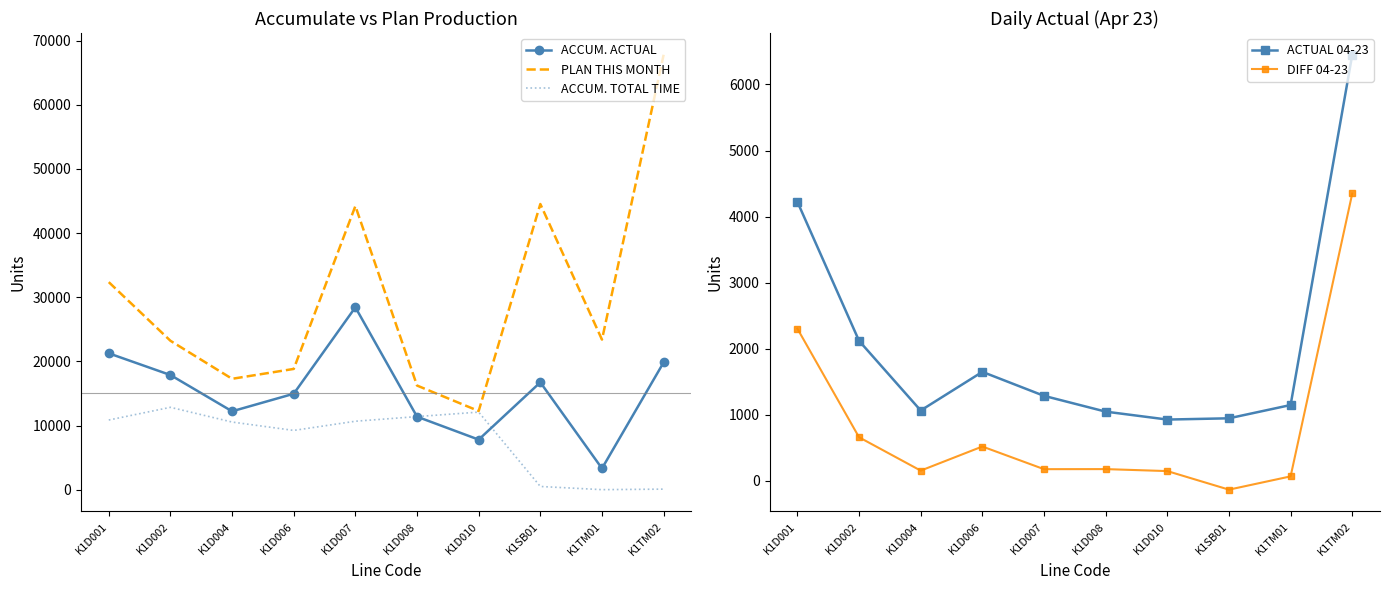

How many lines are shown in the chart?

5